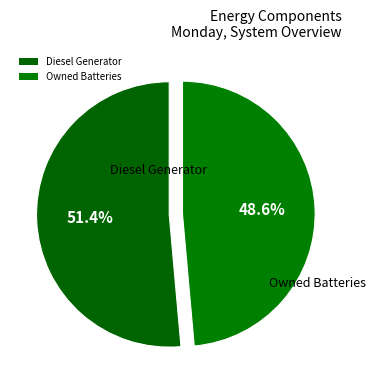

How many slices are in this pie chart?

2